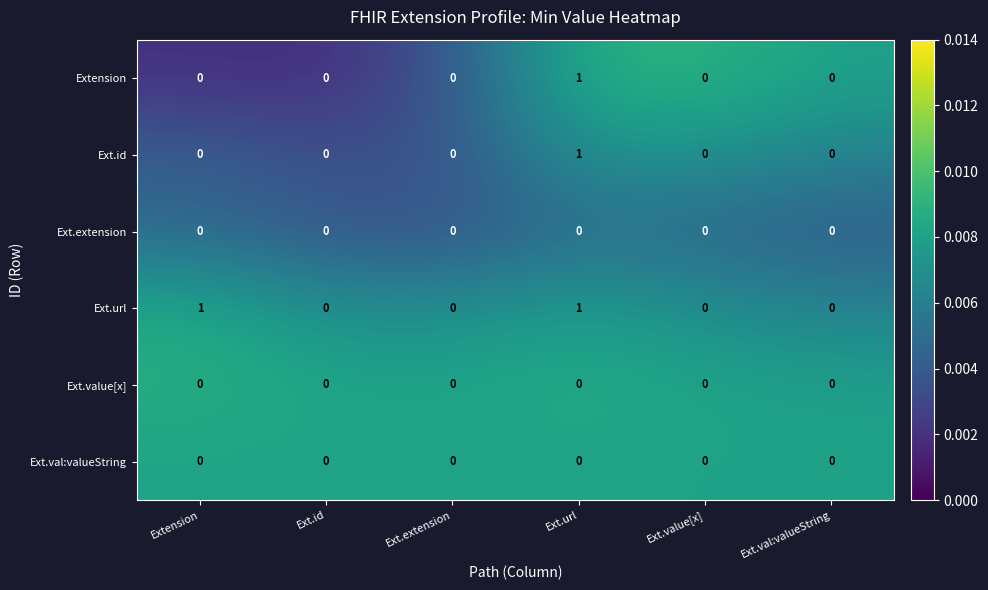

True or false: Extension has a value of 1 at Ext.extension.

False